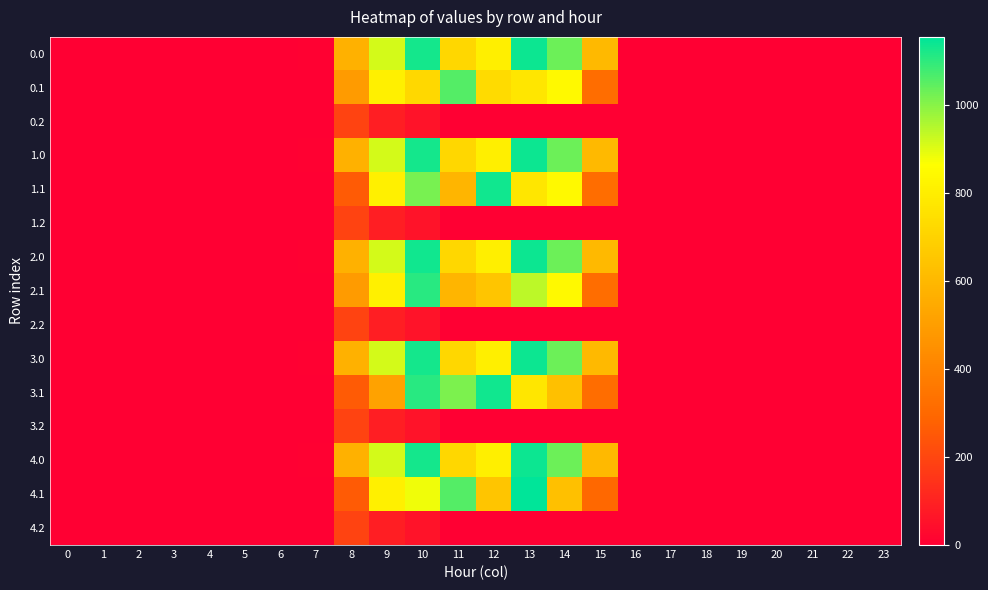

Rank the series by their maximum value, from lowest to highest.

0.2, 1.2, 2.2, 3.2, 4.2, 0.1, 2.1, 1.1, 3.1, 0.0, 1.0, 2.0, 3.0, 4.0, 4.1